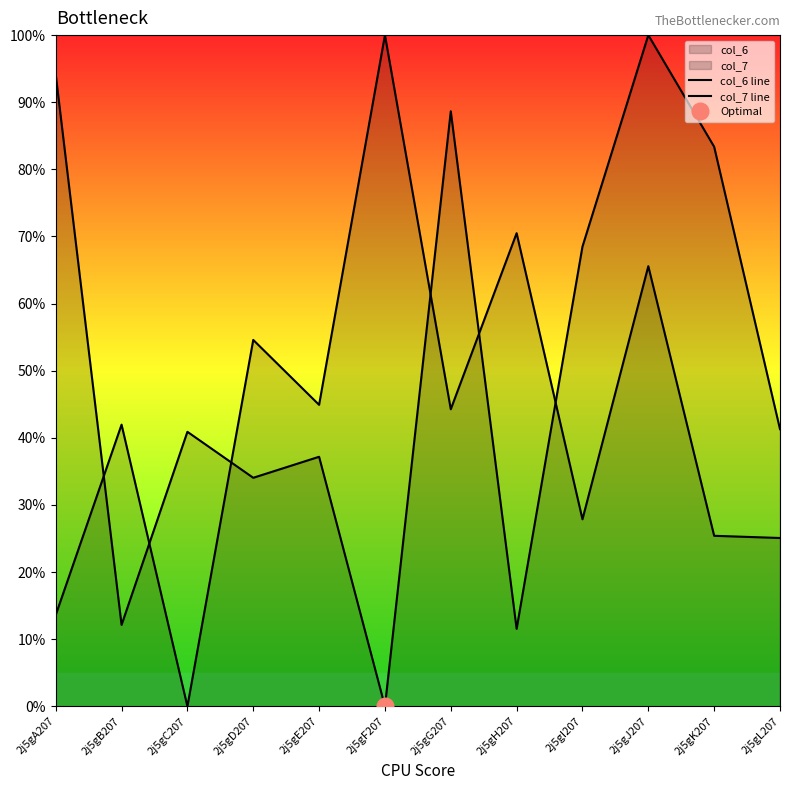

In col_7 line, how many points are lower than both neighbors (excluding endpoints)?

4